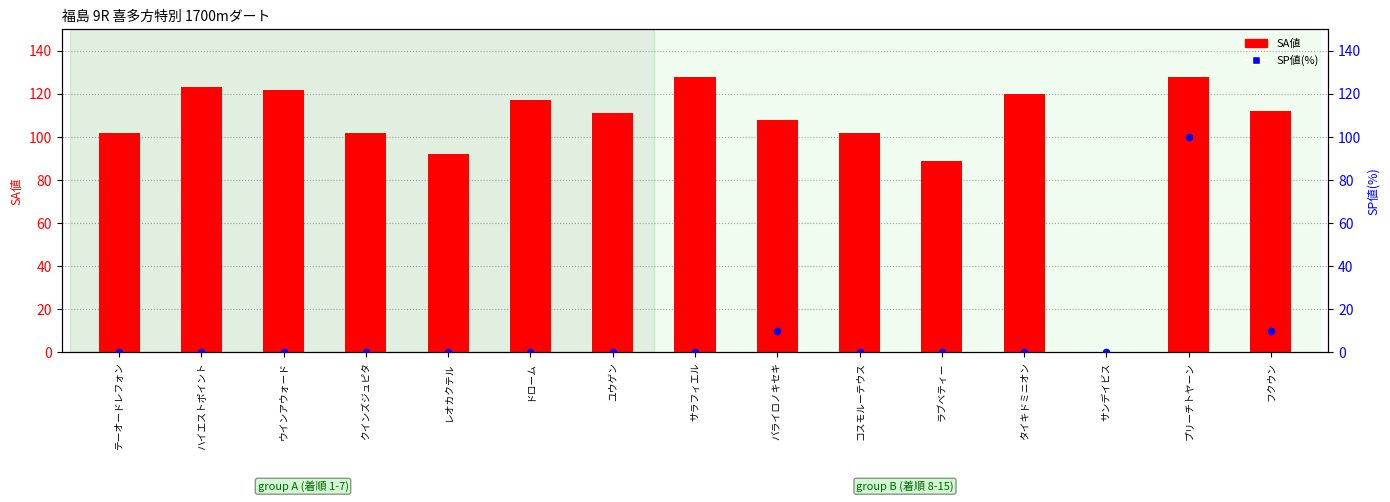

What is the total value across all series at ラブベティー?

89